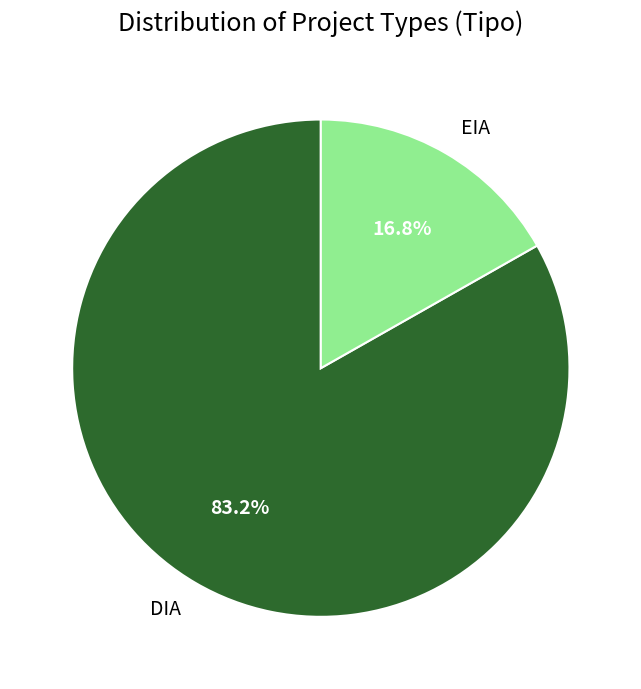

Which slice is the largest?

DIA